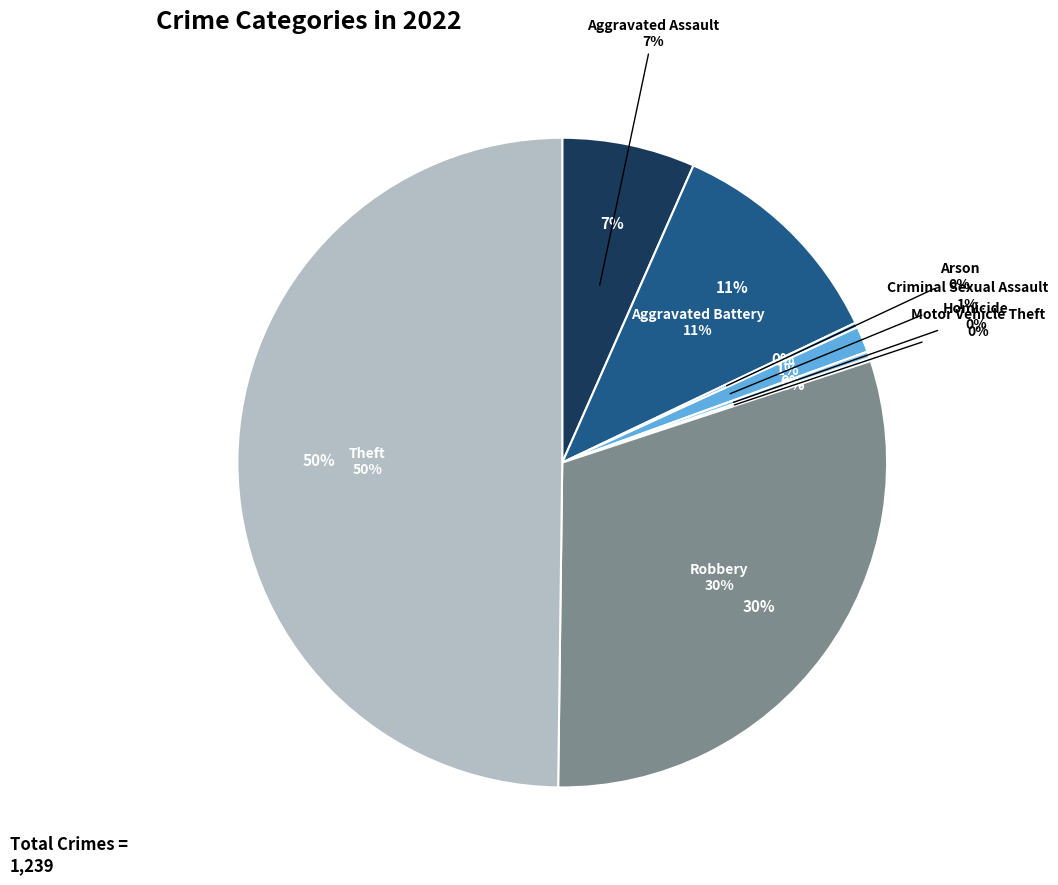

Count the number of slices in the pie.

8